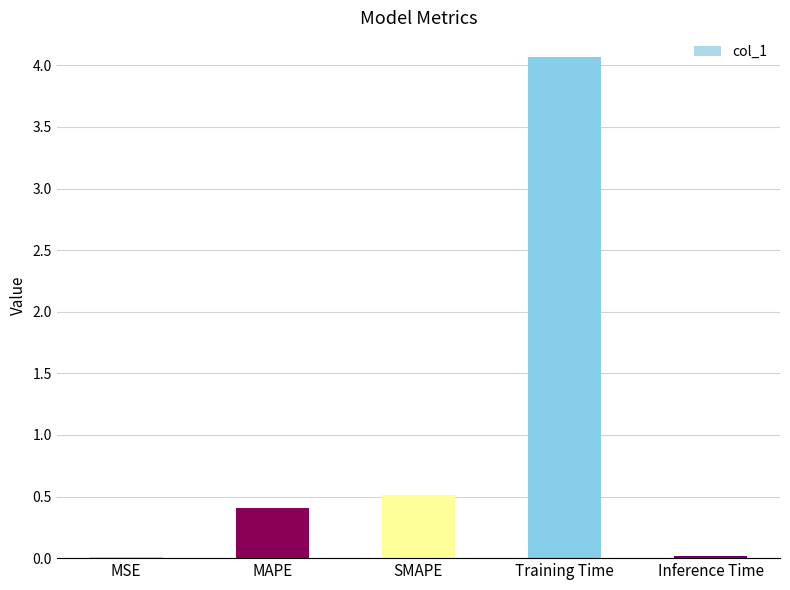

The value at MAPE is 0.7. True or false?

False